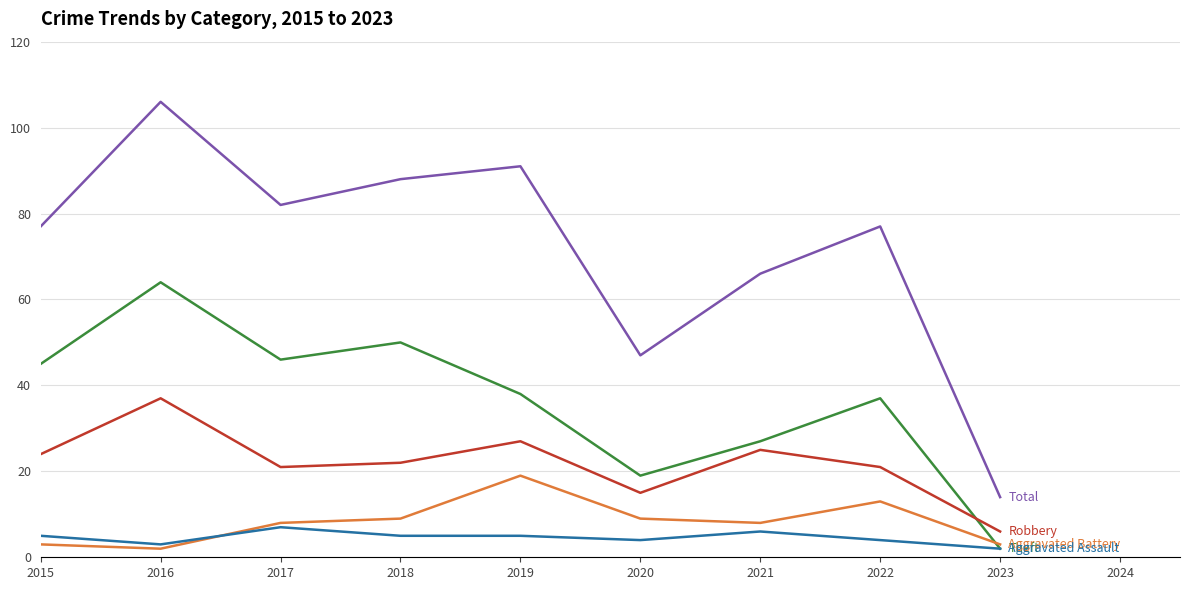

What is the difference between the highest and lowest values at 2015?

74